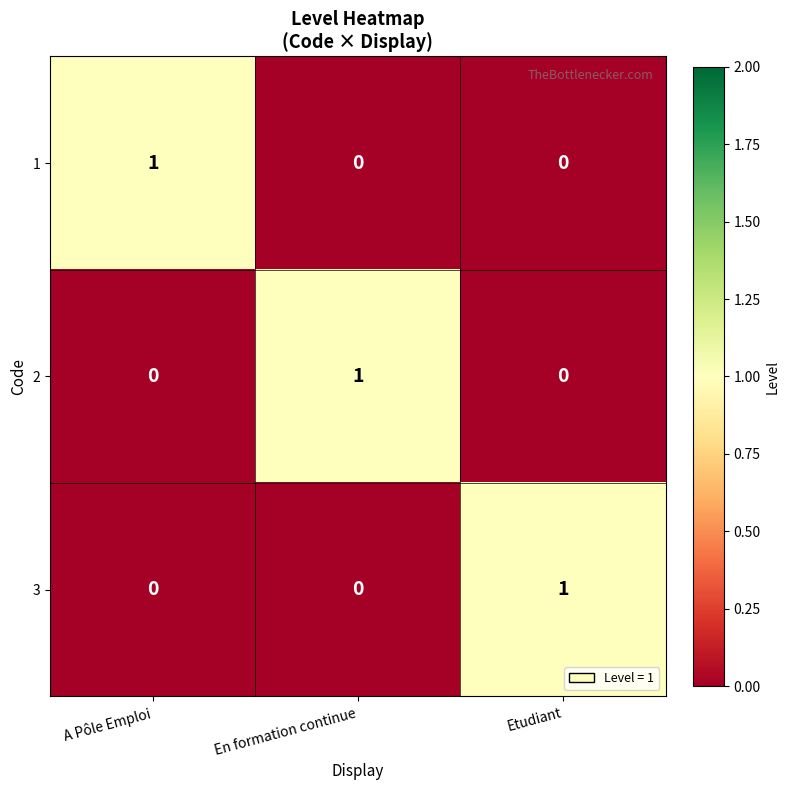

At how many categories does at least one series exceed 0?

3